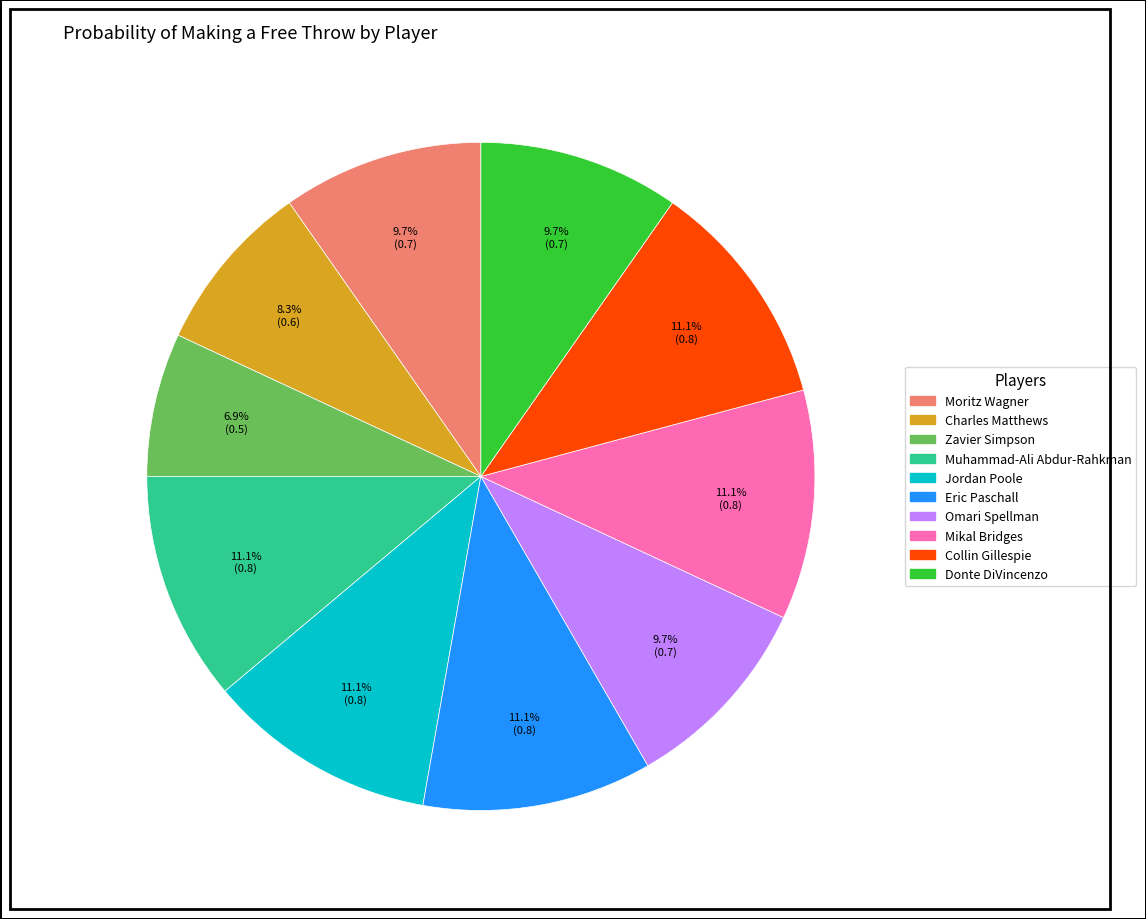

What percentage is NOT represented by Jordan Poole?

88.9%